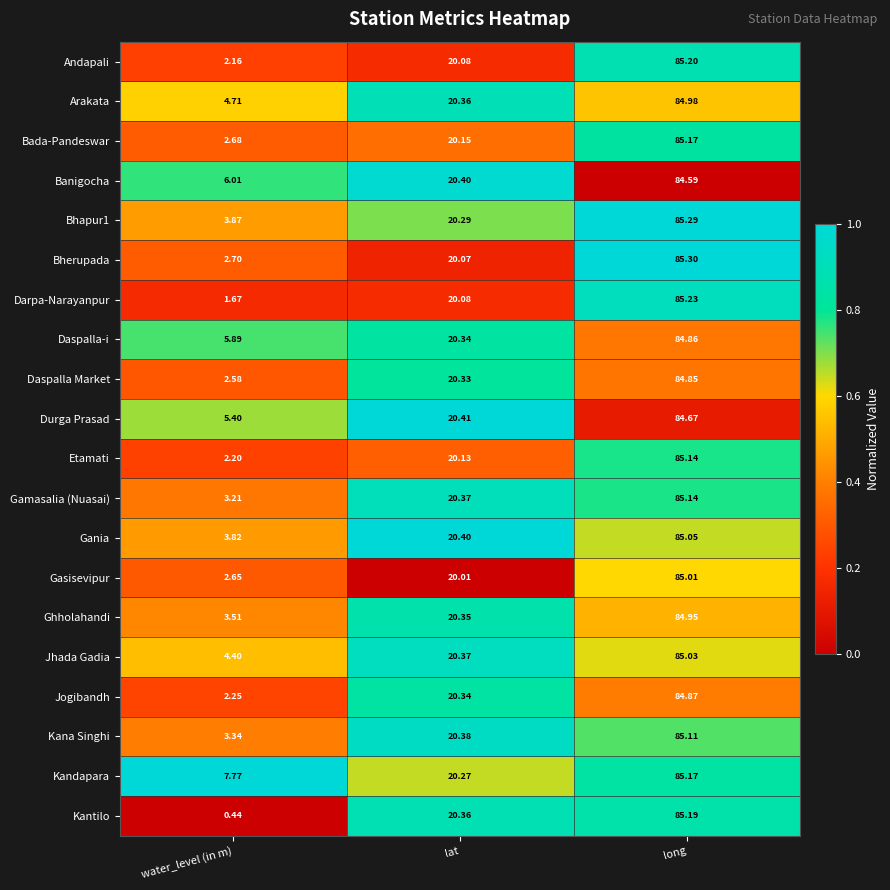

At which category is the sum across all series the highest?

long